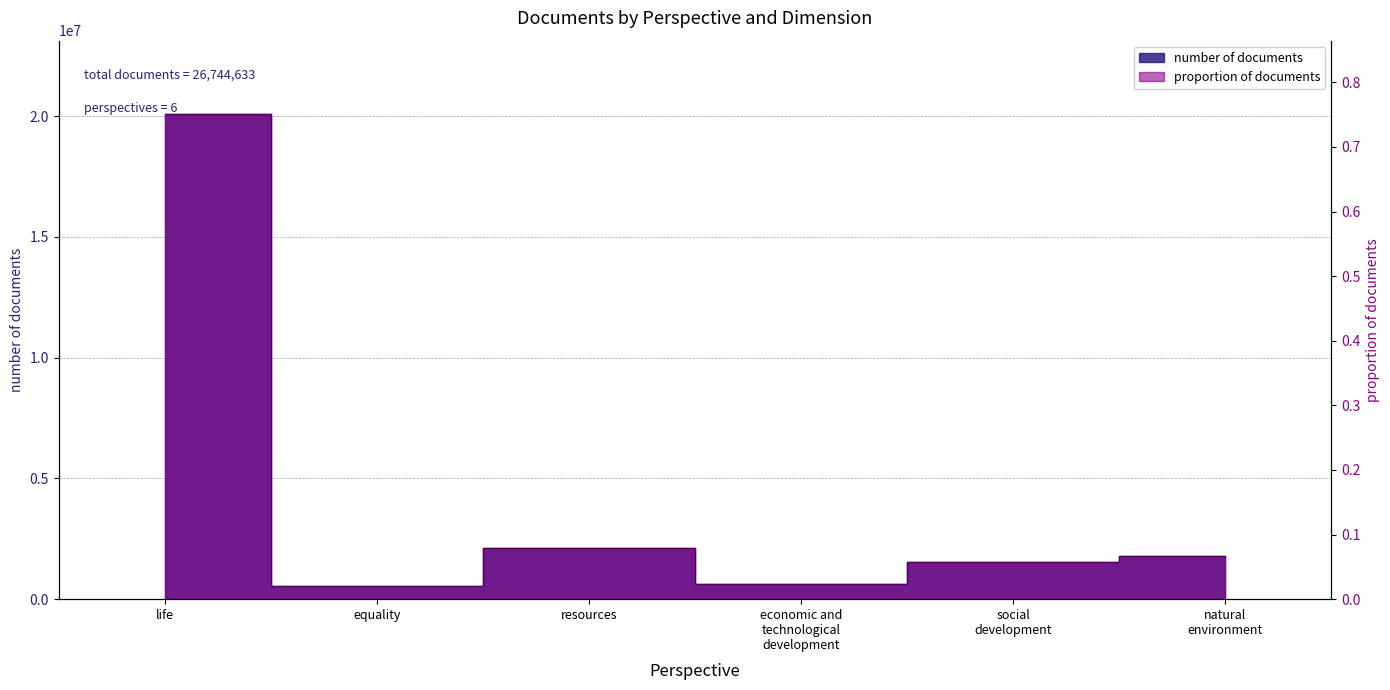

What are all the series names shown in the legend?

number of documents, proportion of documents